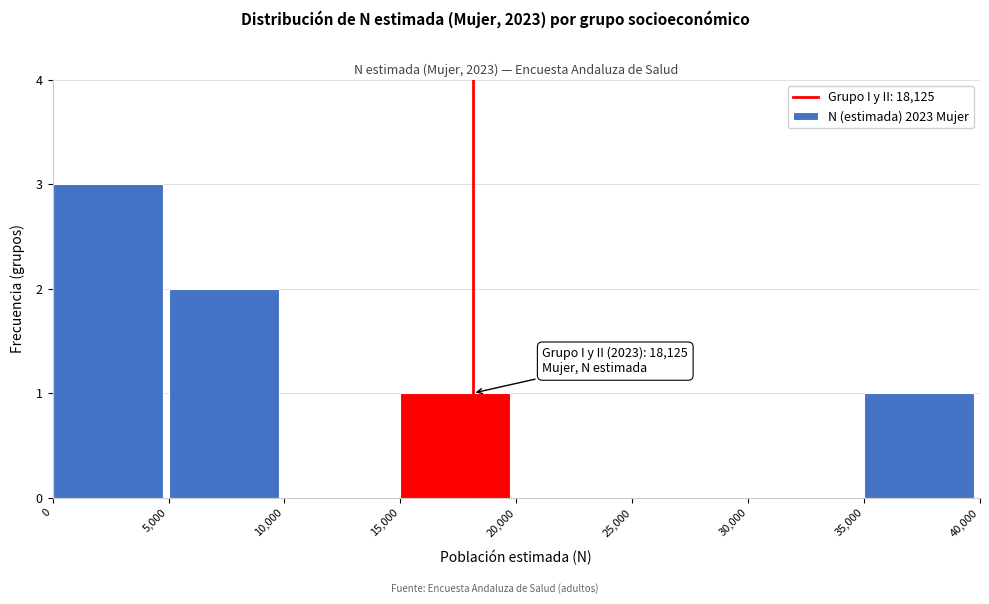

Over which range of the x-axis is the bar tallest?

0 to 5,000